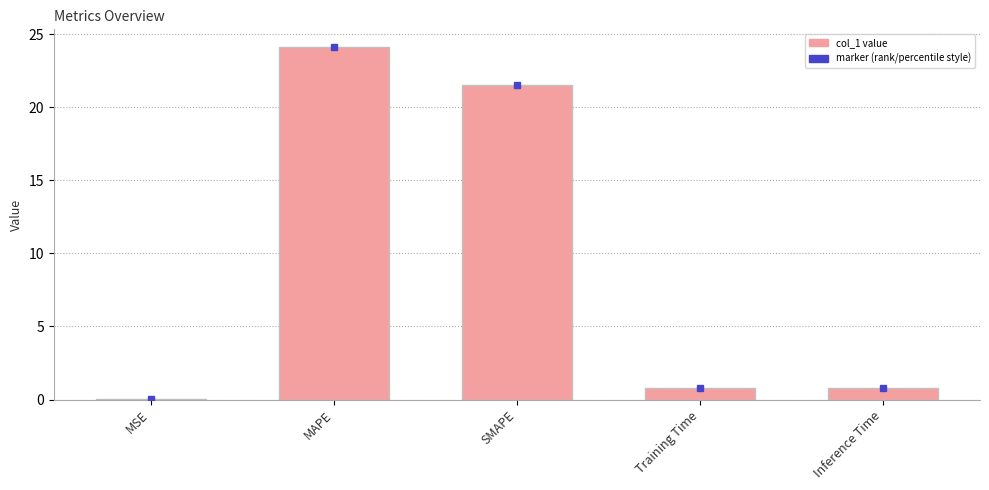

Is it true that the value at SMAPE is 21.5?

True